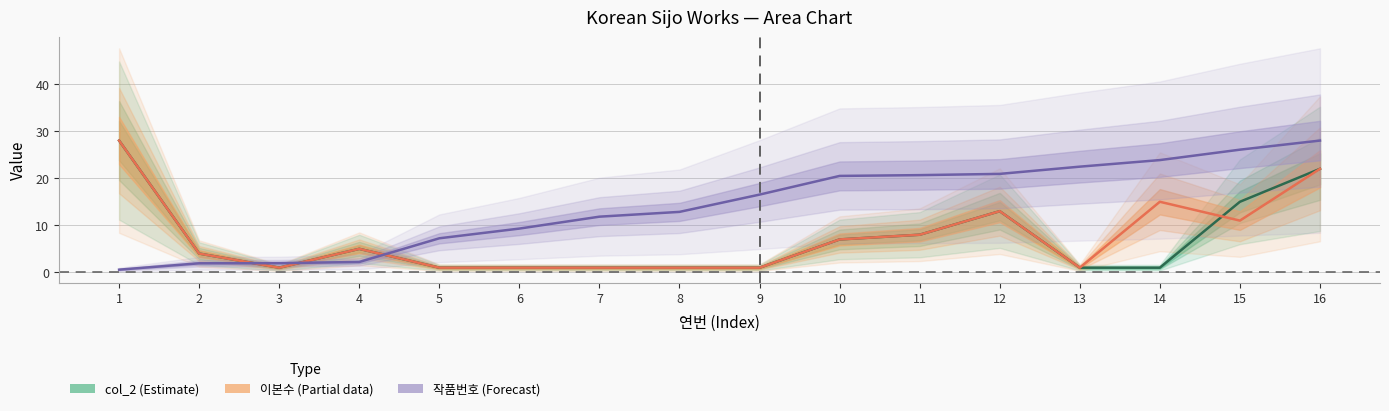

Which category has the highest value in the col_2 series?

1